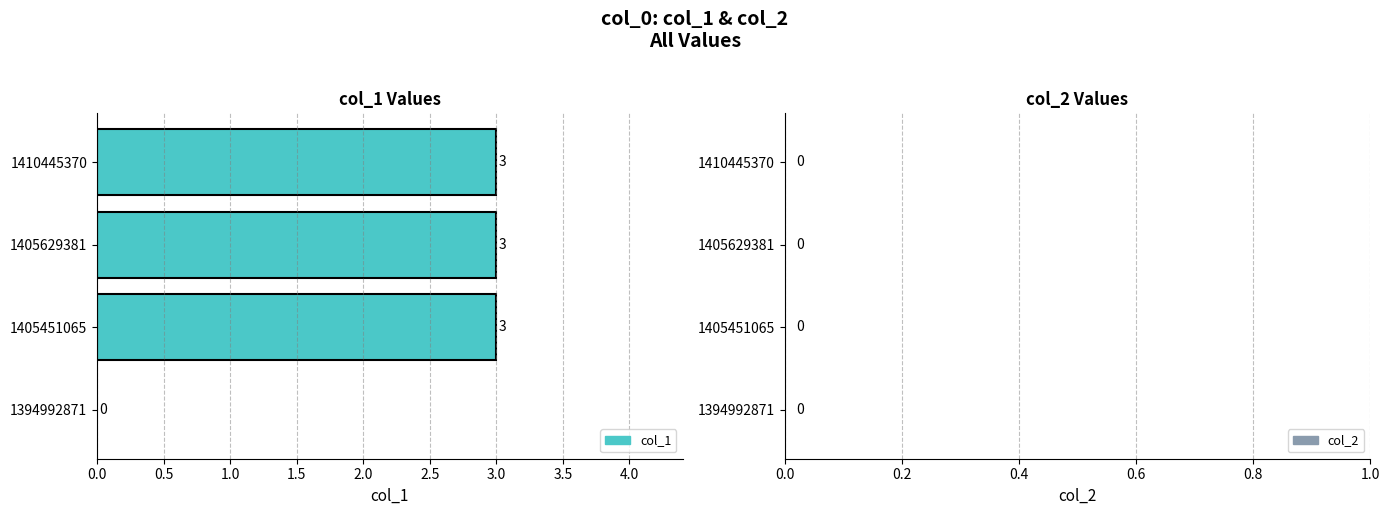

Does the chart contain stacked bars?

No